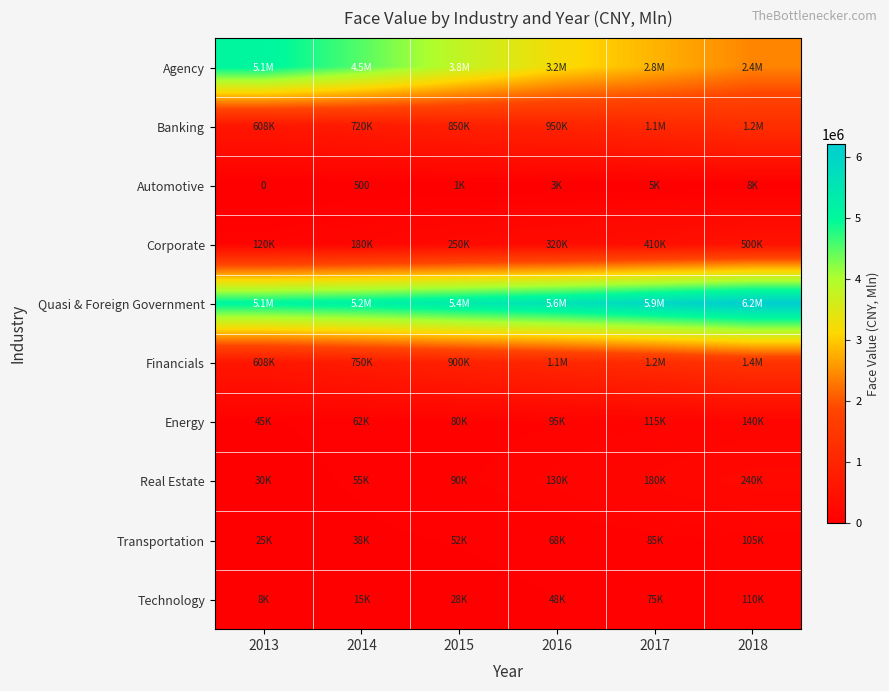

Count the number of data series in this chart.

10